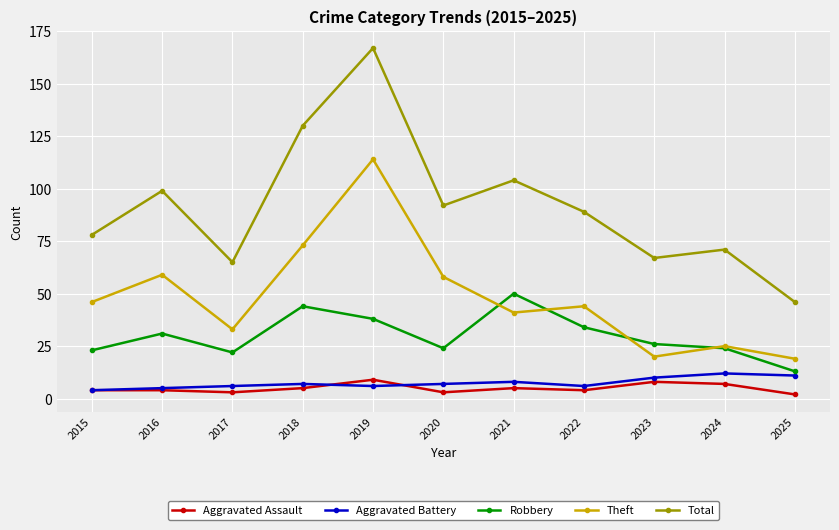

Count the number of categories in the chart.

11